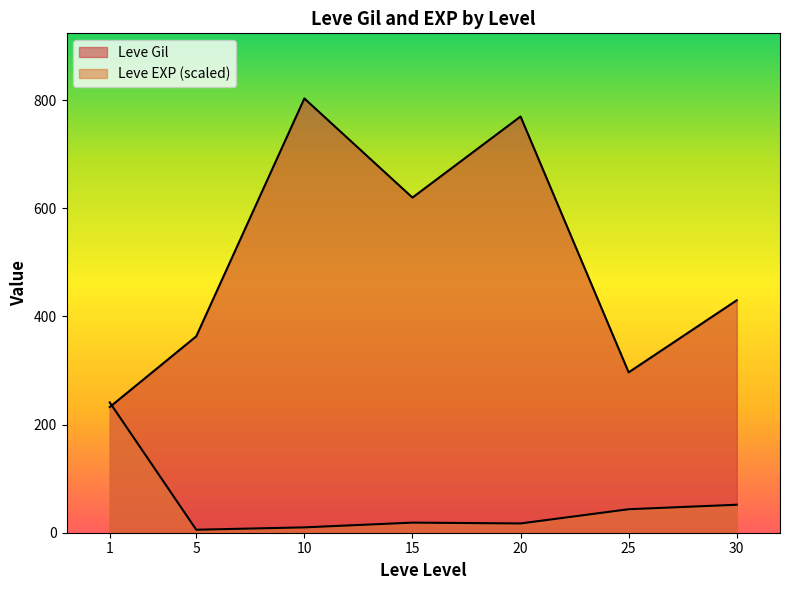

Where do Leve EXP and Leve Gil first cross each other?

1 and 1